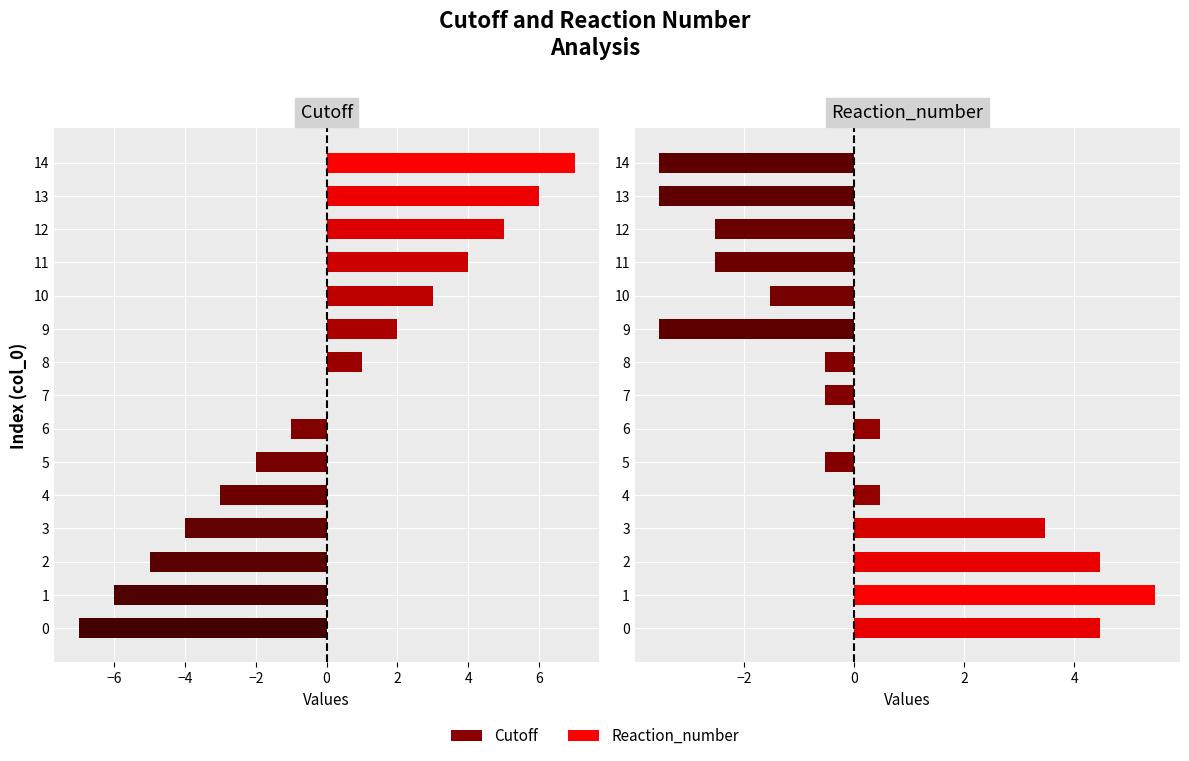

How many groups of bars are there?

15